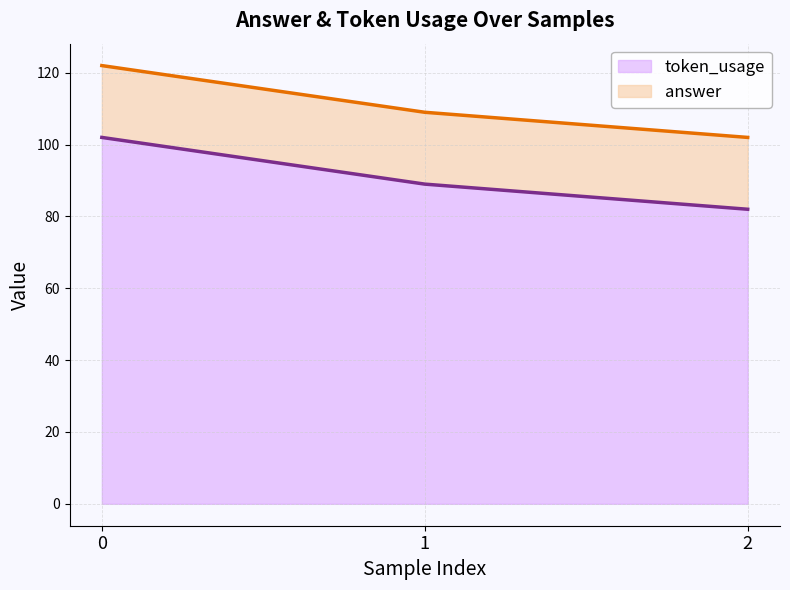

List the labels in order of value, smallest first.

2, 1, 0